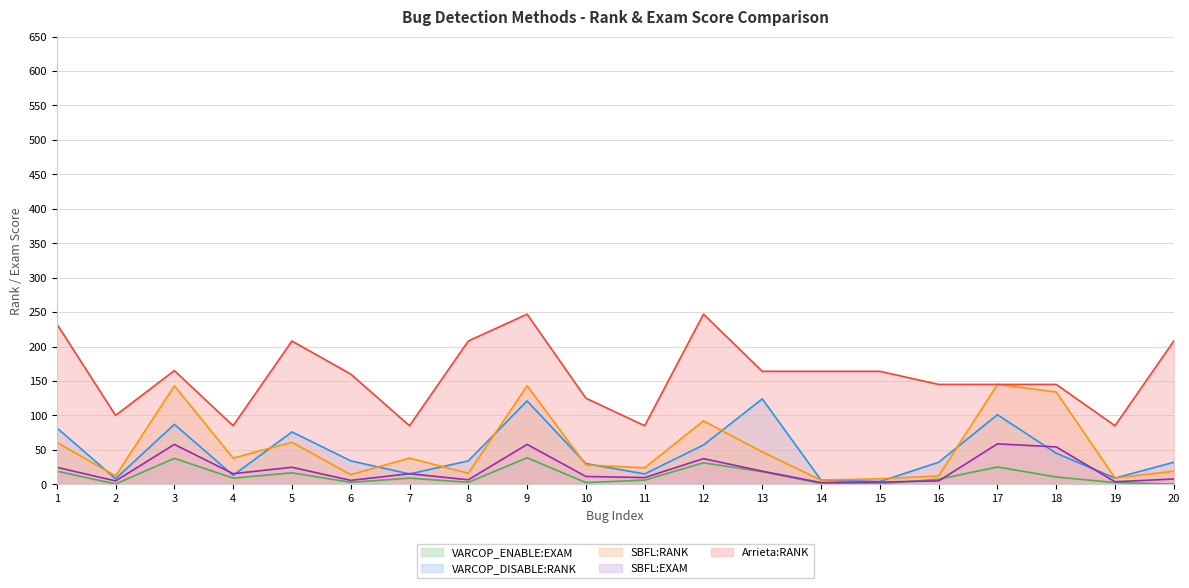

How many data points in SBFL:RANK are less than 38?

10